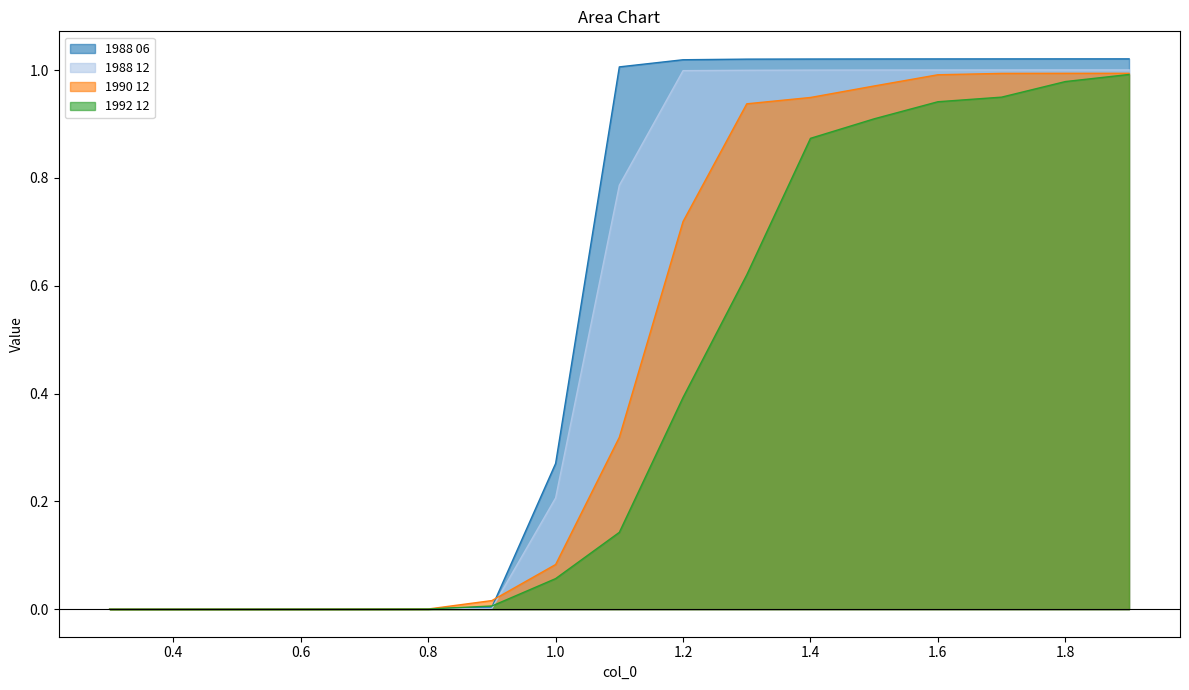

True or false: 1990 12 has a value of 0.7 at 1.7.

False